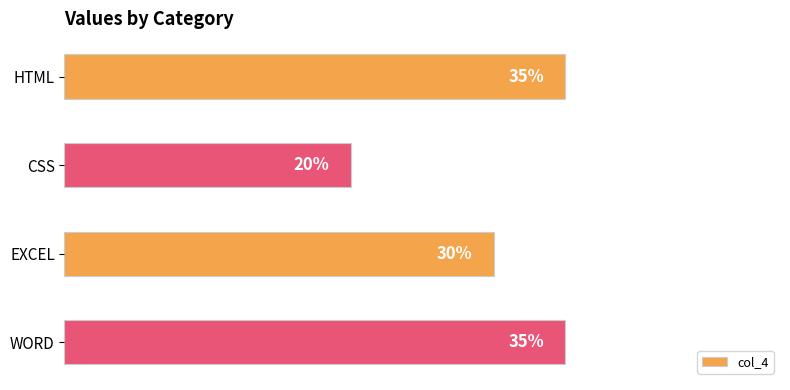

What is the sum of all values?

1.2